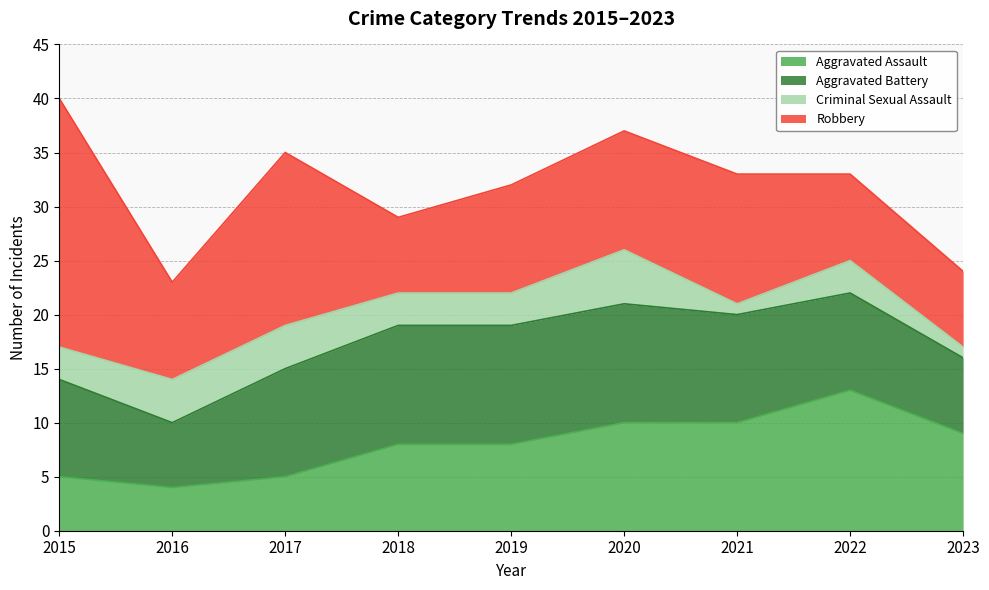

What is the value of the Robbery point at the 1st from the left?

23